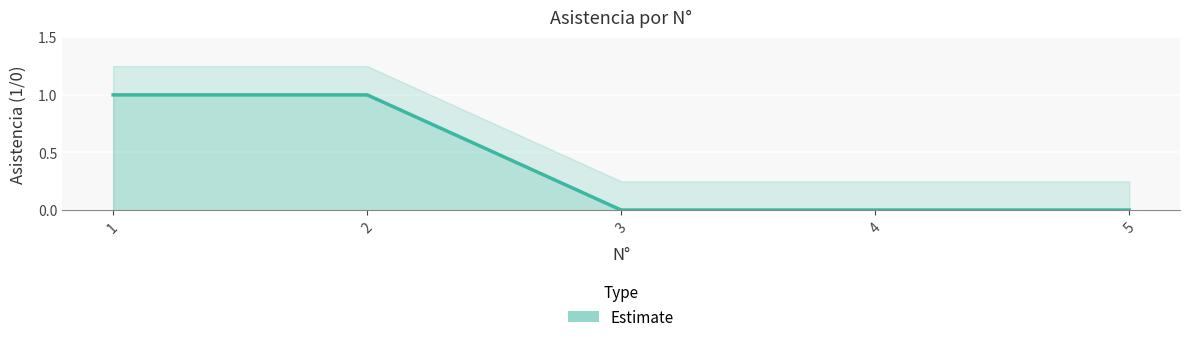

What is the approximate value at 2?

1